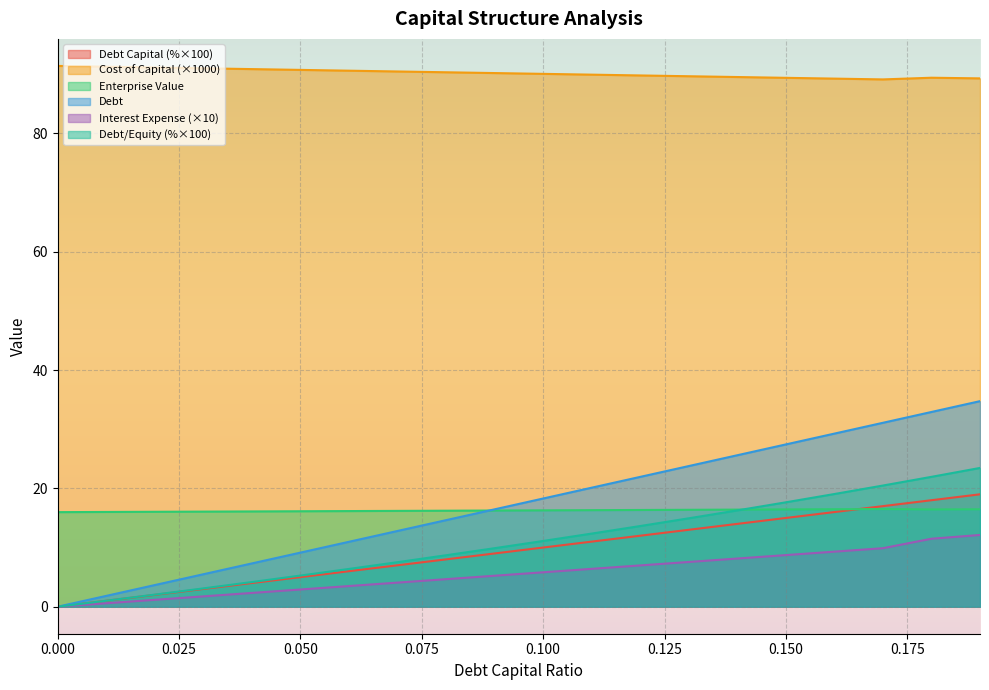

Which series has the largest range (max minus min)?

Debt